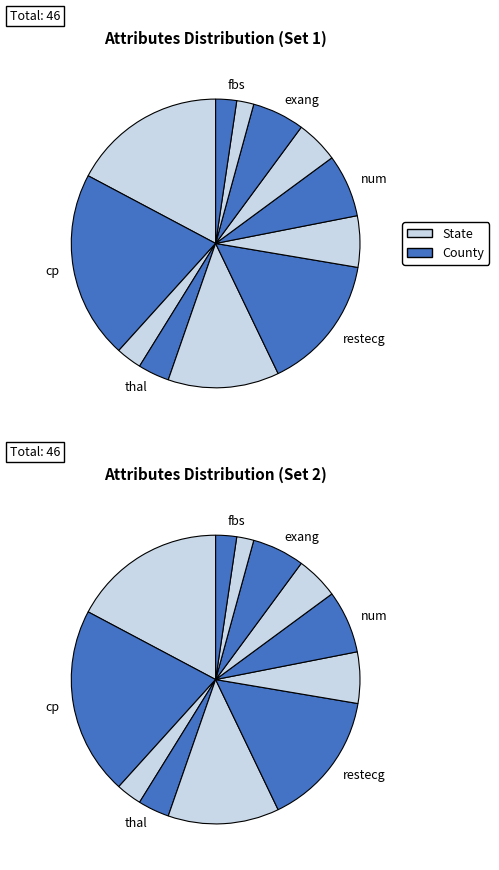

Is cp the majority of the pie?

No